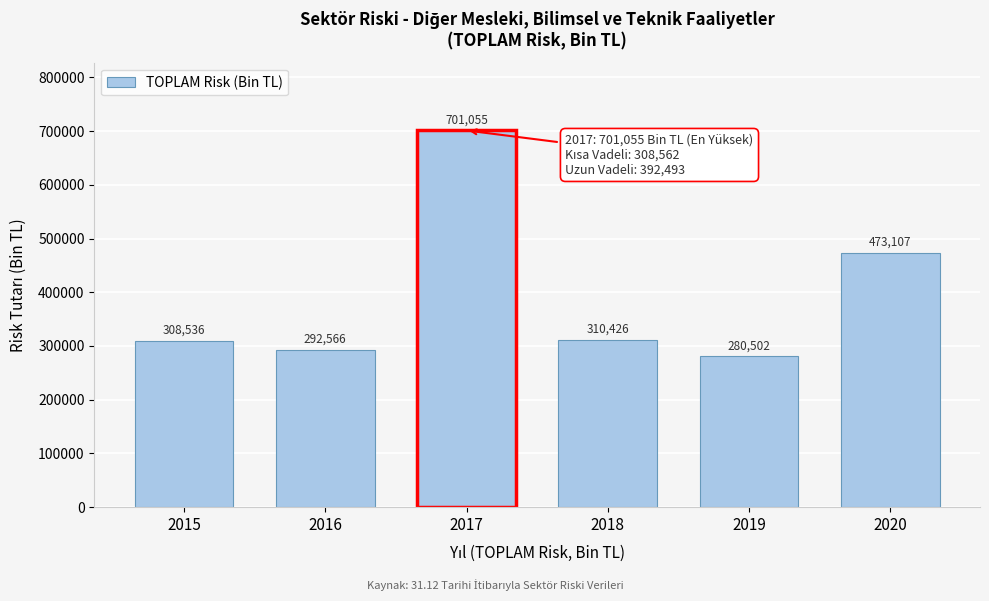

Rank the categories by value from highest to lowest.

2017, 2020, 2018, 2015, 2016, 2019